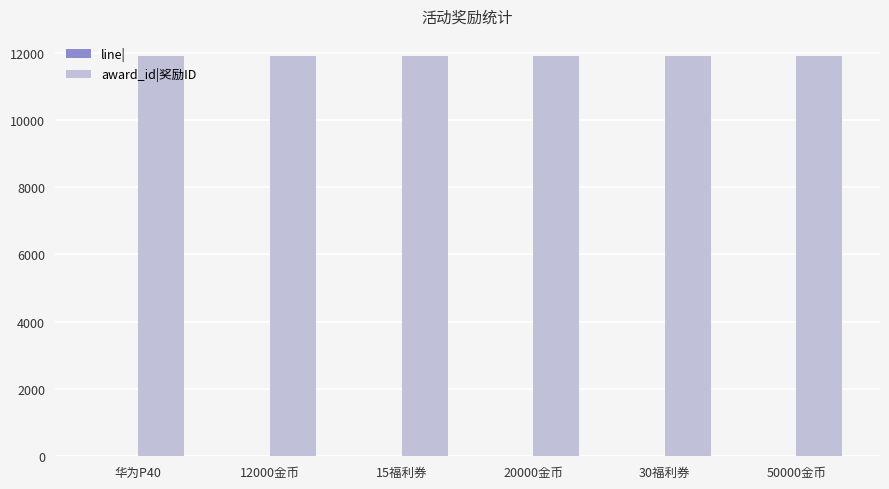

Does the chart contain stacked bars?

No